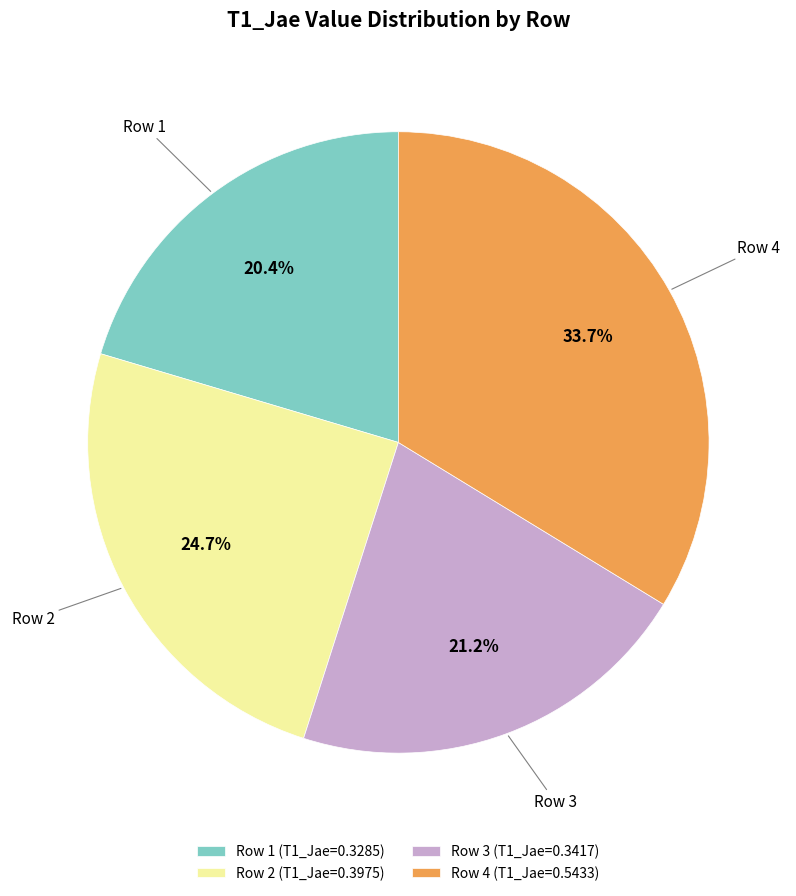

Which slice is the largest?

Row 4